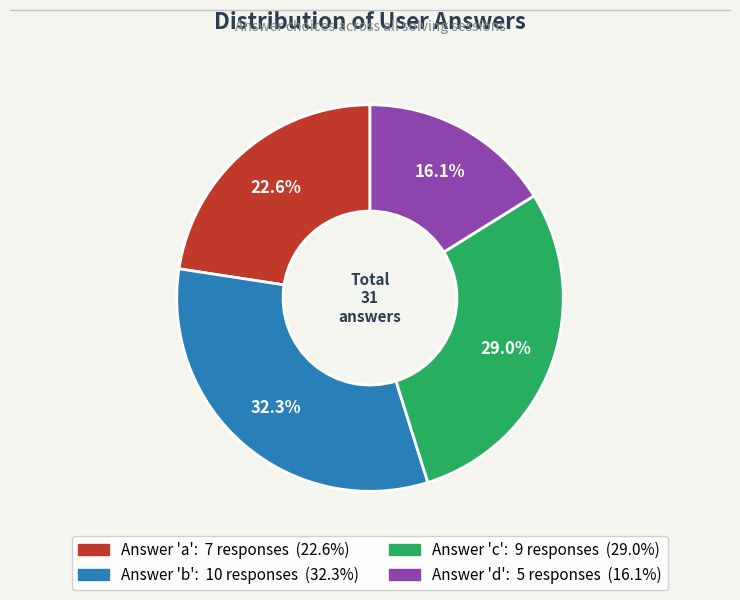

Is there a majority slice in this chart?

No